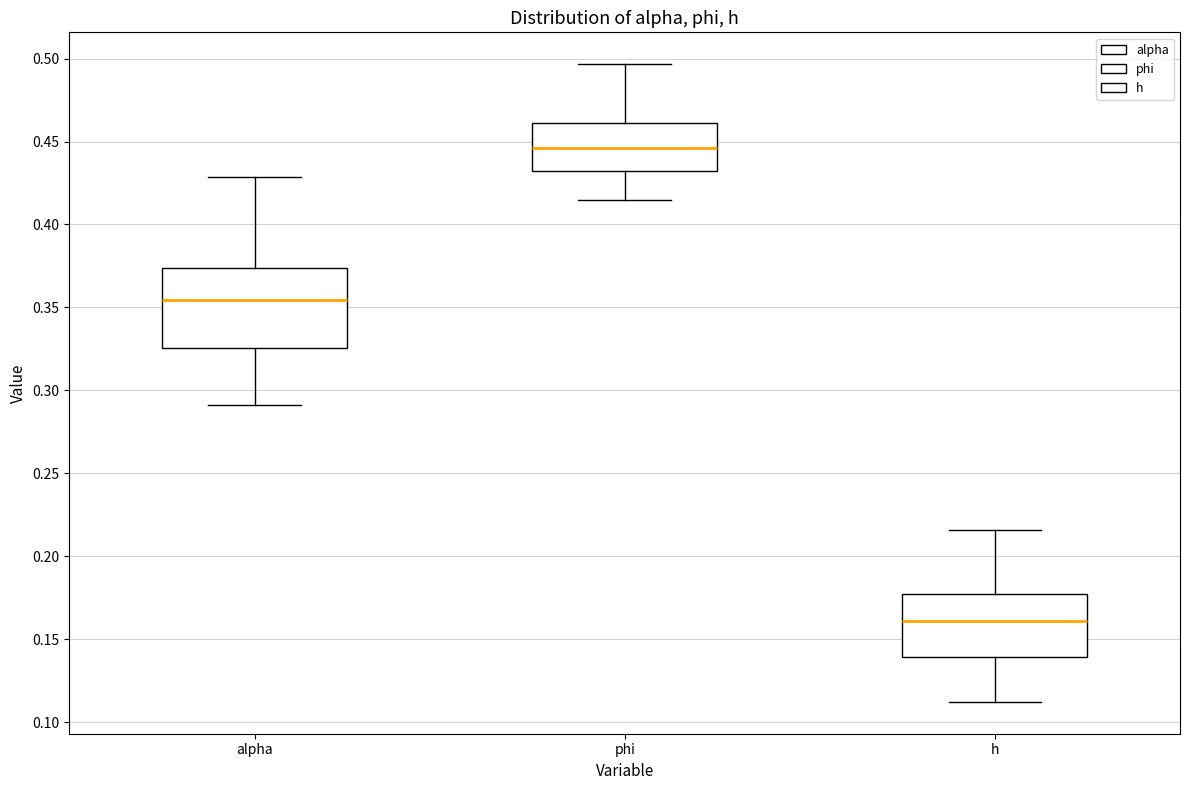

Reading left to right, transcribe this box plot: for each box, give where its median line is, the range the box spans, and where its two whiskers end, as read against the y-axis. The values are not printed on the chart, so give them approximately, as read against the axis.

alpha: median 0.355, box 0.325 to 0.375, whiskers 0.290 to 0.430
phi: median 0.445, box 0.430 to 0.460, whiskers 0.415 to 0.495
h: median 0.160, box 0.140 to 0.175, whiskers 0.110 to 0.215